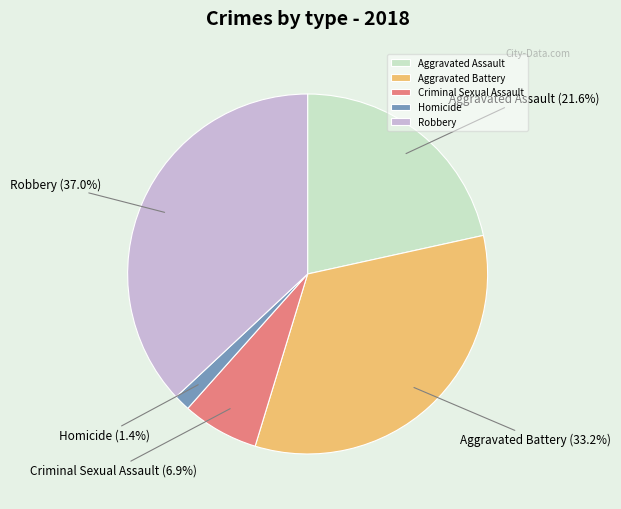

Does Criminal Sexual Assault represent more than half of the total?

No